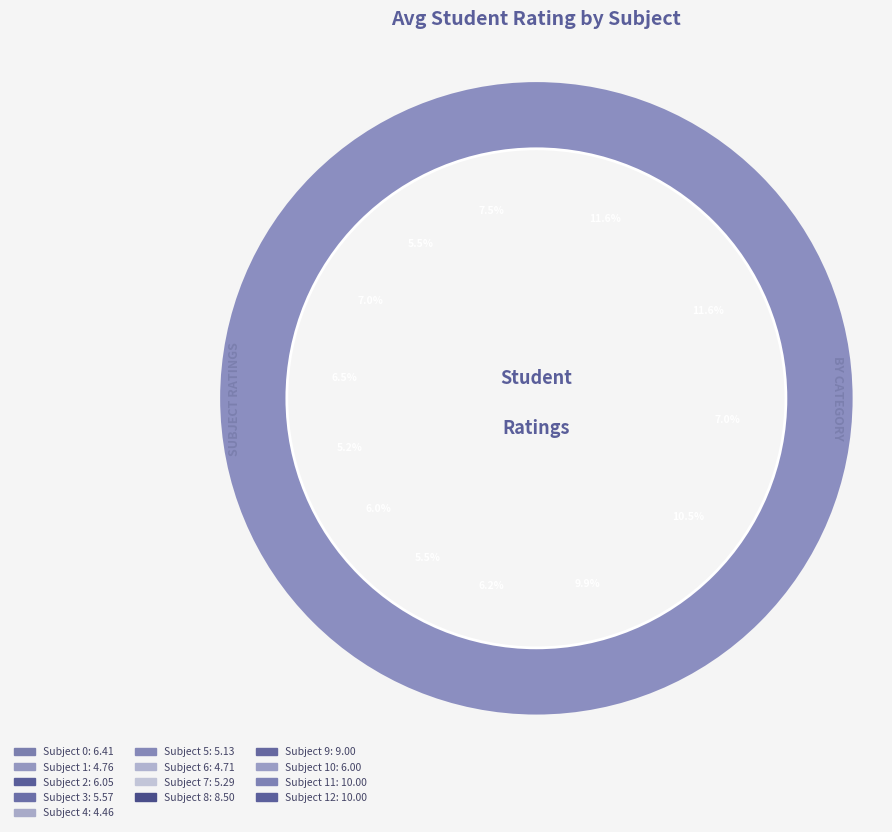

True or false: Subject 11 accounts for 12% of the total.

True